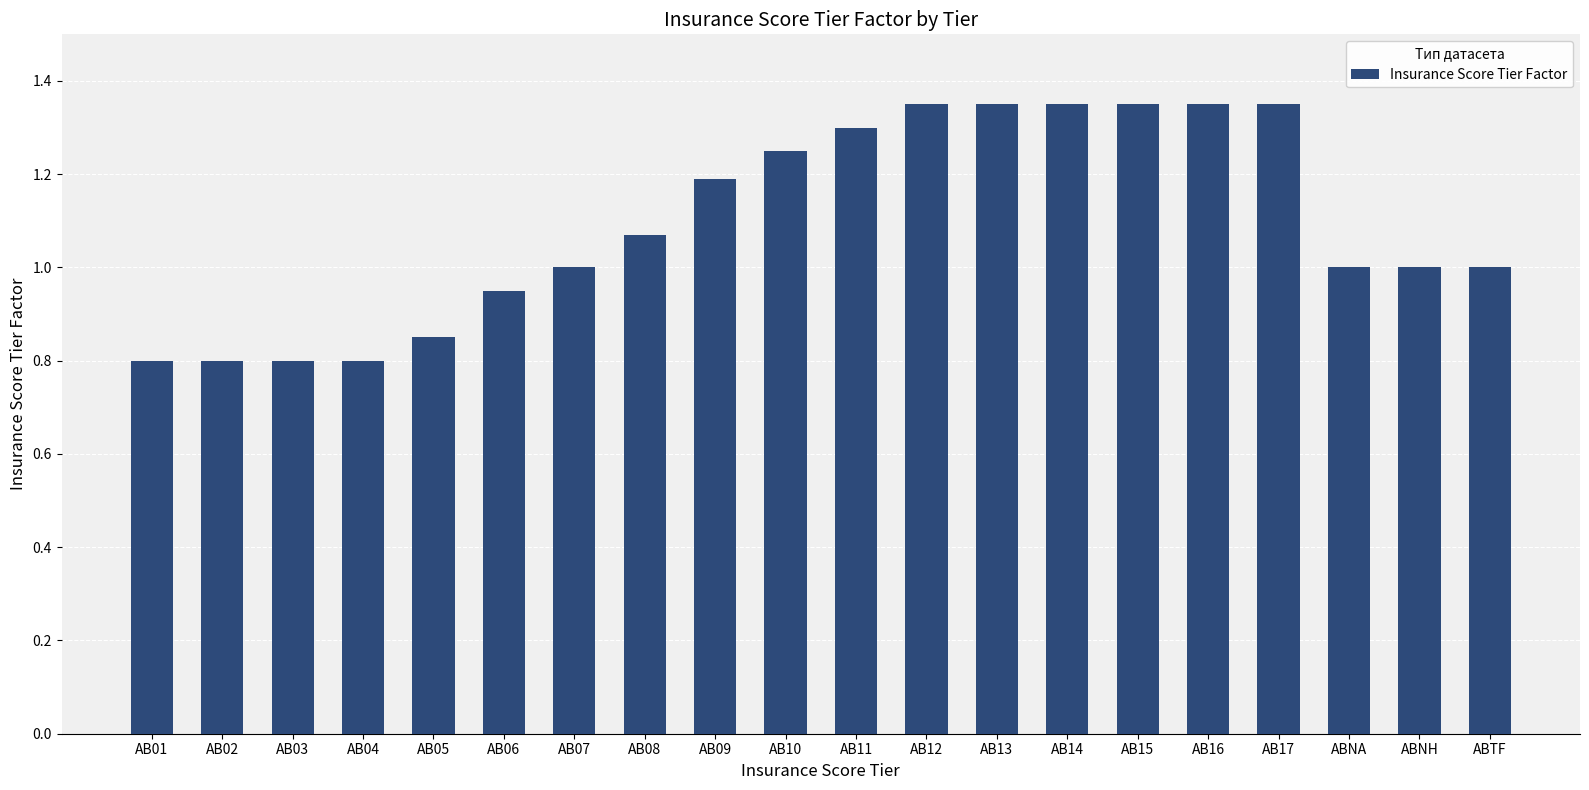

What is the label of the 19th bar from the right?

AB02